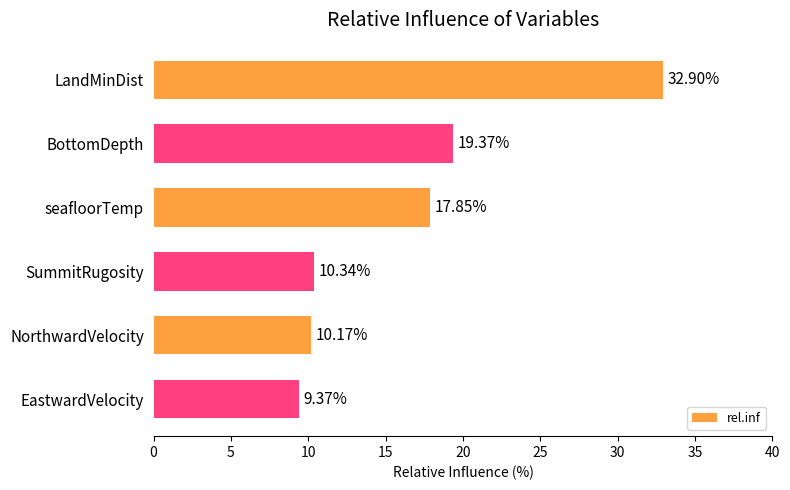

What is the label of the 2nd bar from the top?

BottomDepth